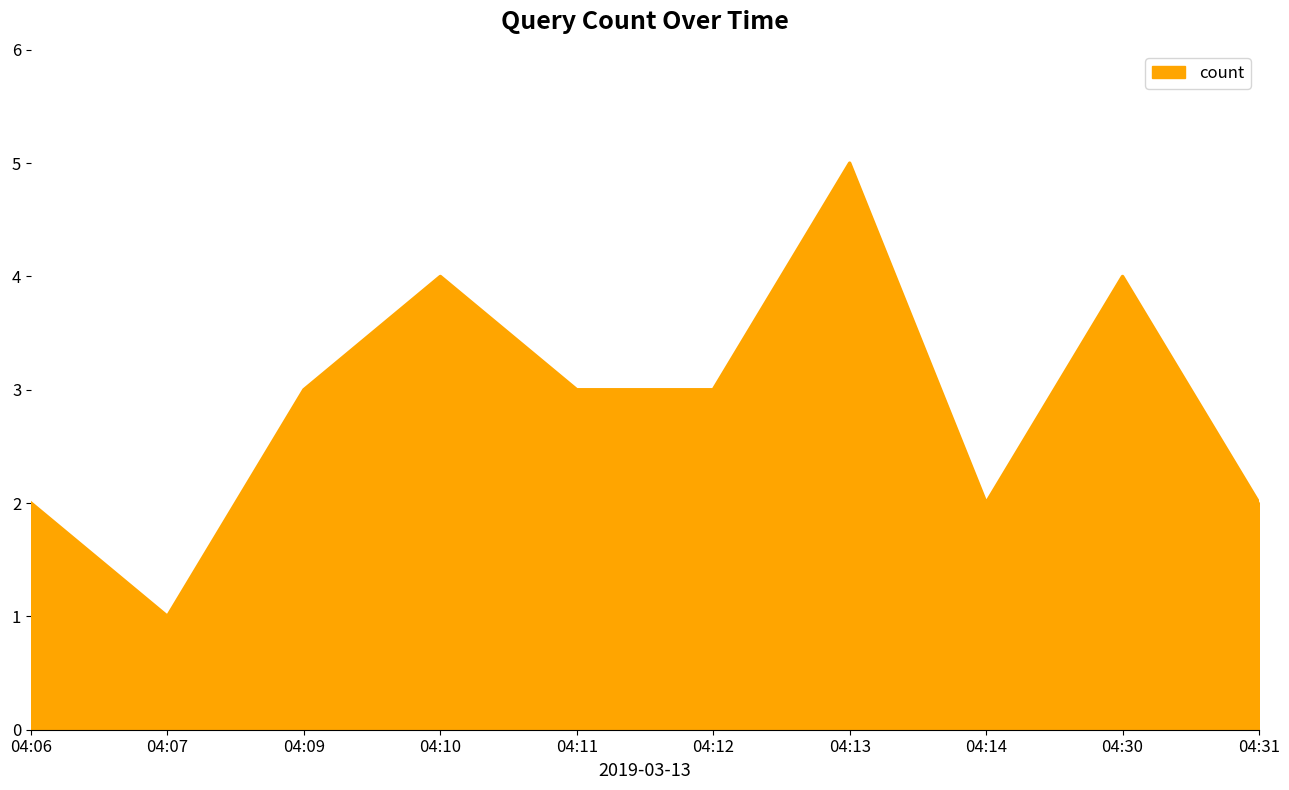

Which label corresponds to the largest value in the chart?

04:13